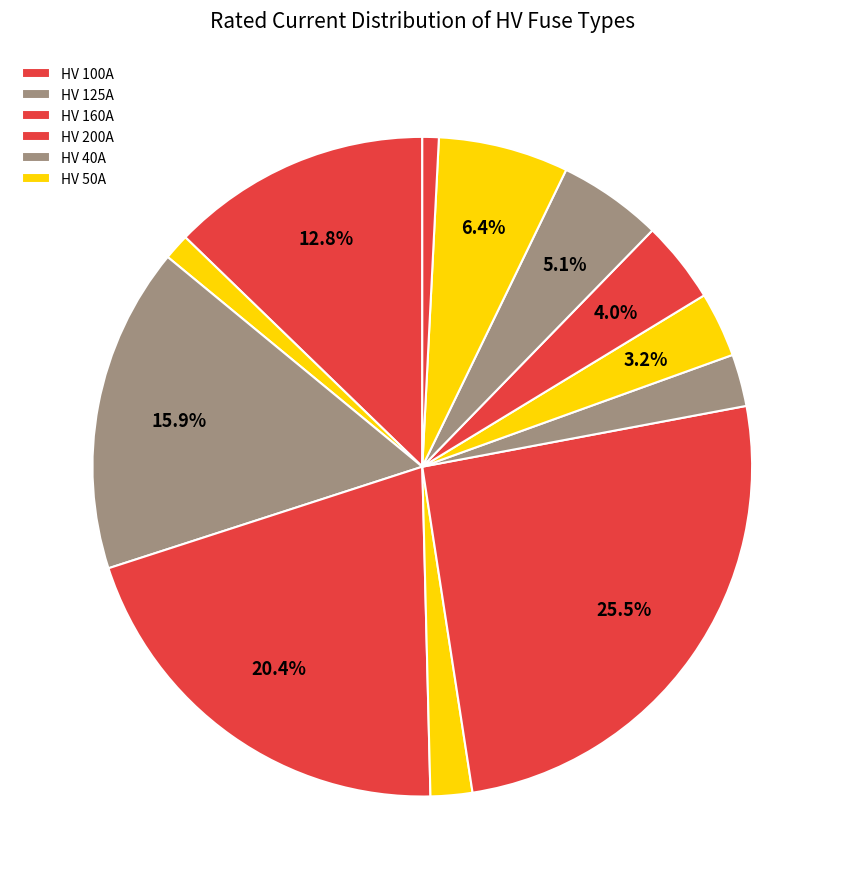

How many segments does this pie chart have?

12